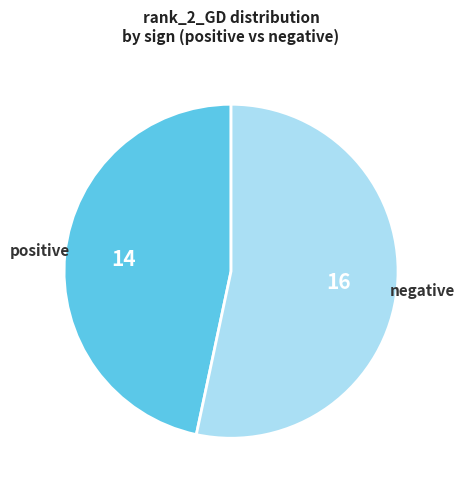

Does any single category account for the majority?

Yes